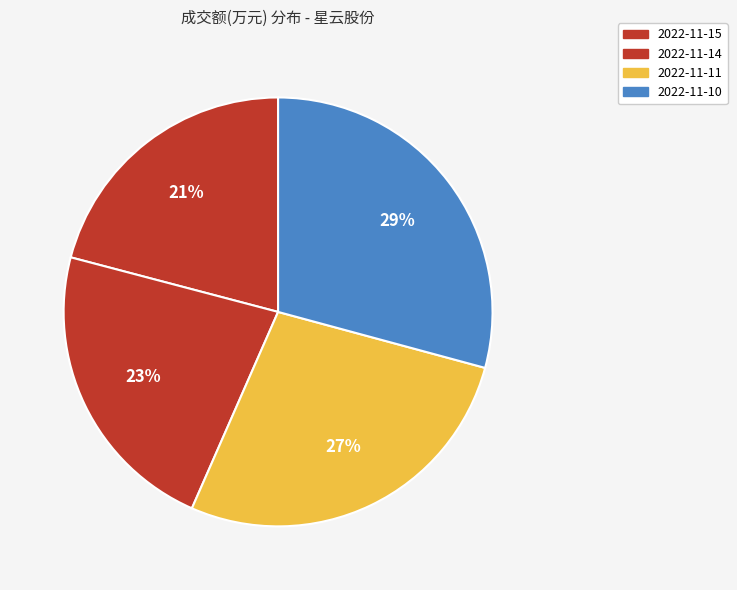

Is 2022-11-14 the majority of the pie?

No